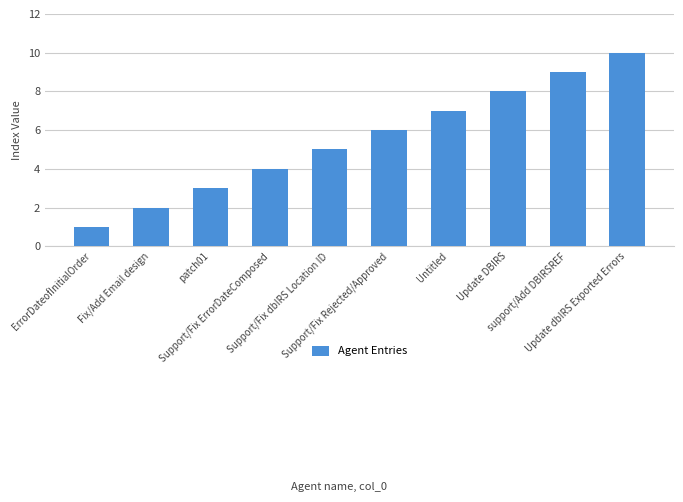

List the labels in order of value, smallest first.

ErrorDateofInitialOrder, Fix/Add Email design, patch01, Support/Fix ErrorDateComposed, Support/Fix dbIRS Location ID, Support/Fix Rejected/Approved, Untitled, Update DBIRS, support/Add DBIRSREF, Update dbIRS Exported Errors